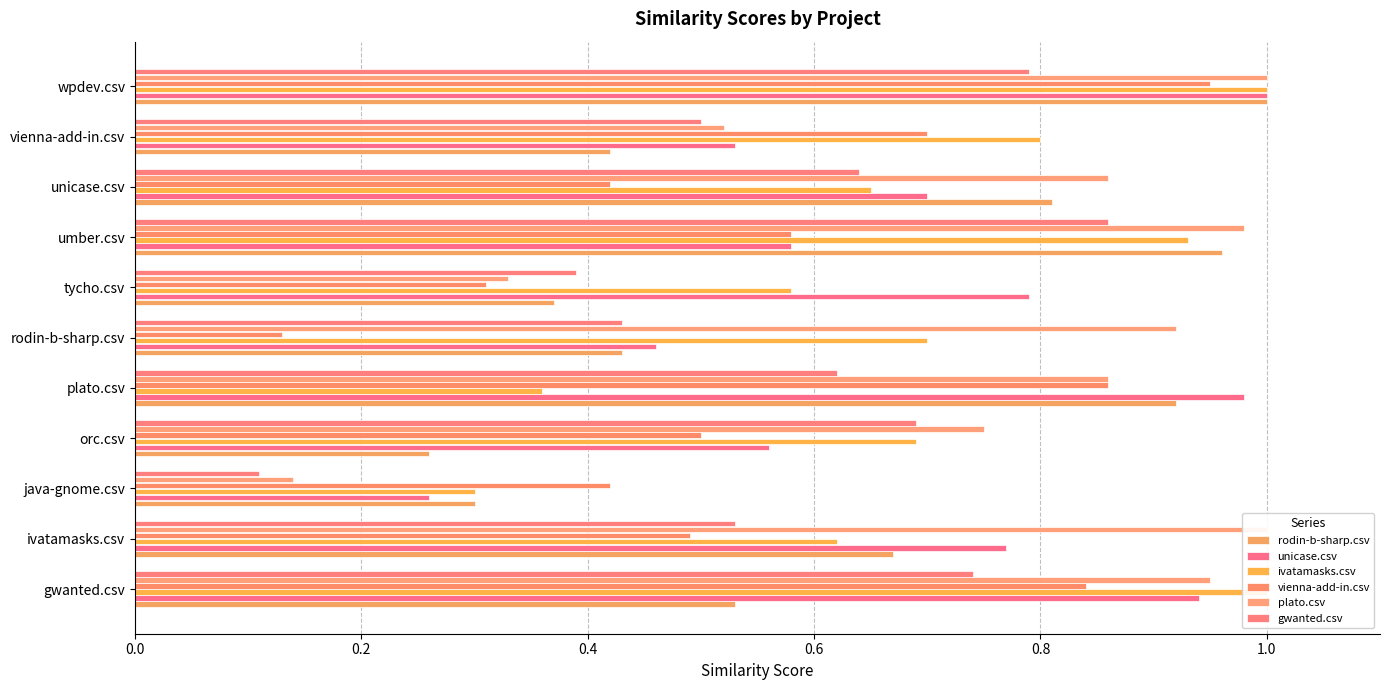

Which series has the largest total across all categories?

plato.csv